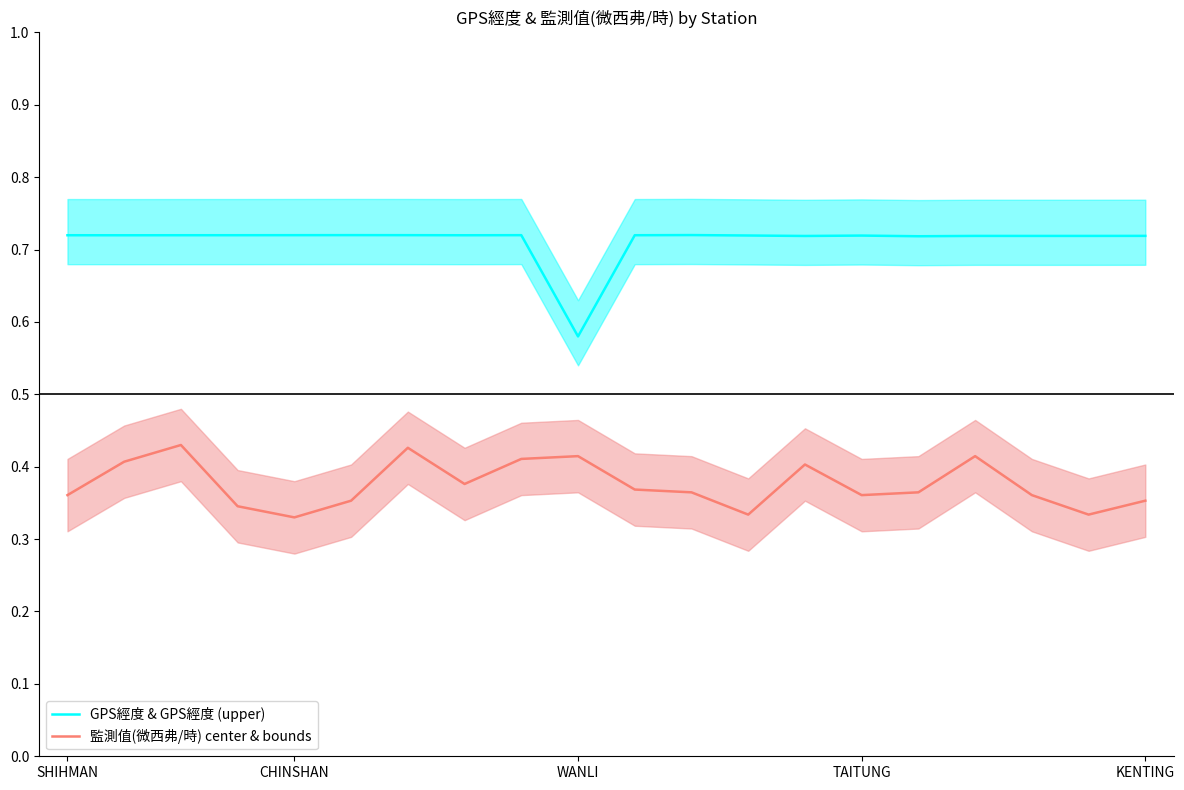

True or false: GPS經度 & GPS經度 (upper) has a value of 0.8 at WANLI.

False